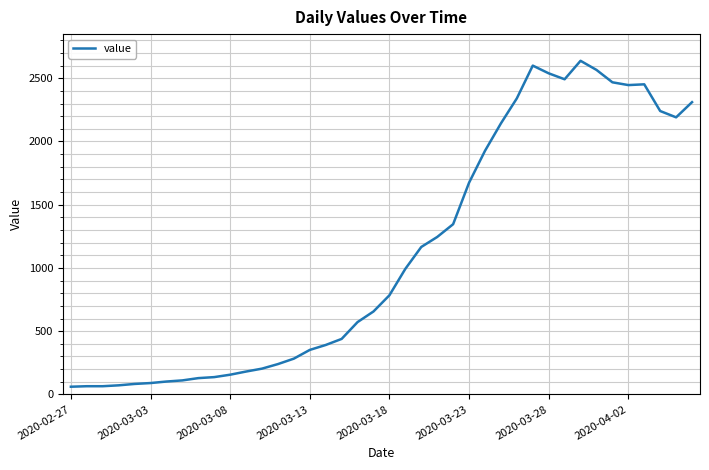

What is the difference between the maximum and minimum values?

2577